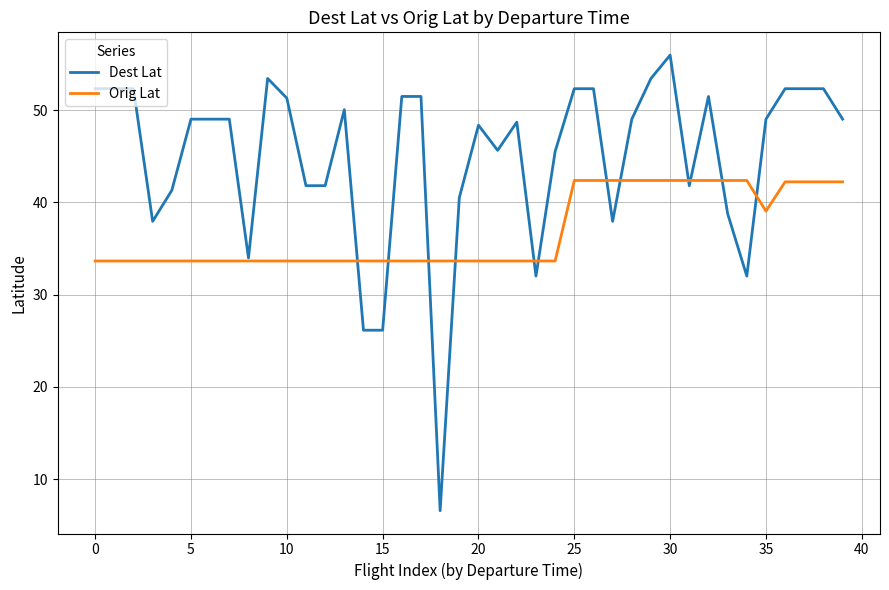

What is the difference between the second highest and minimum values in the Orig Lat series?

8.7